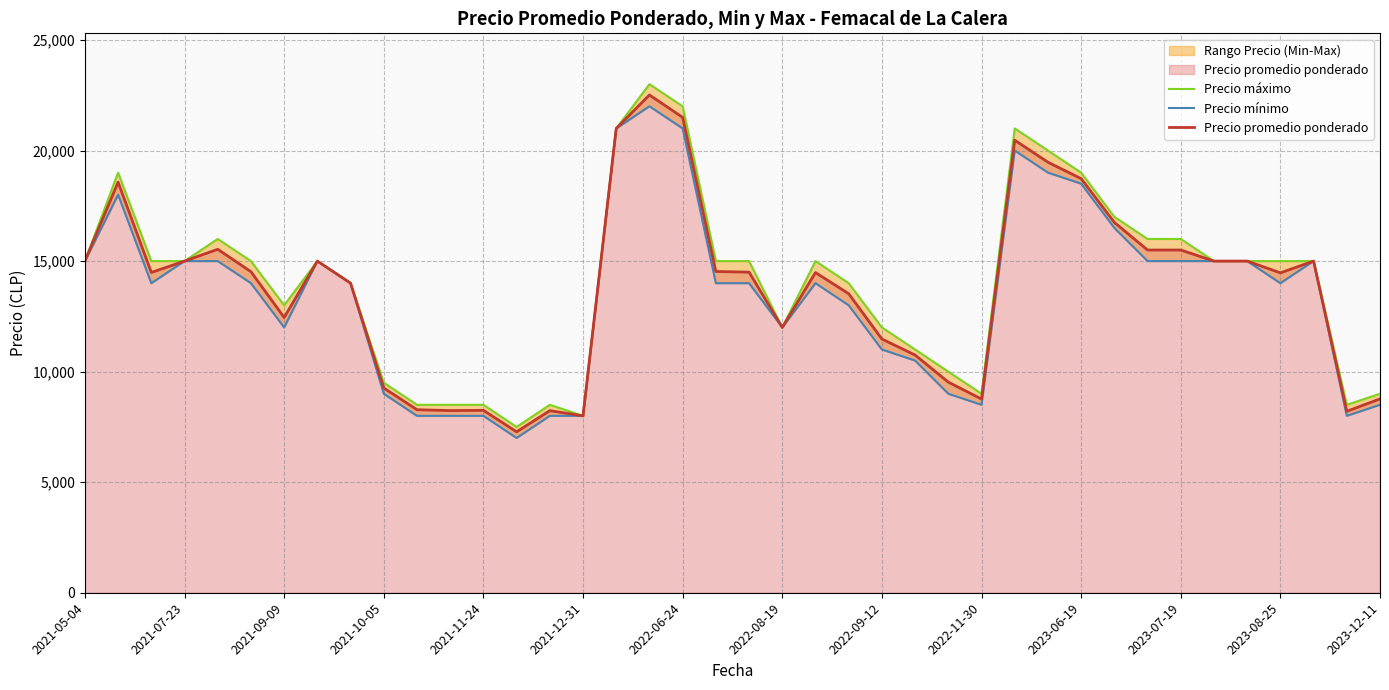

What are all the series names shown in the legend?

Precio máximo, Precio mínimo, Precio promedio ponderado